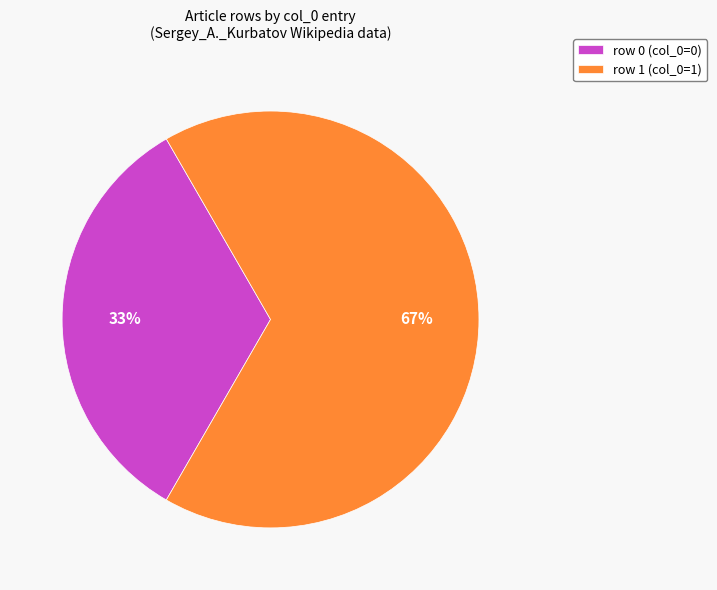

Is it true that row 1 (col_0=1) is 77% of the pie?

False